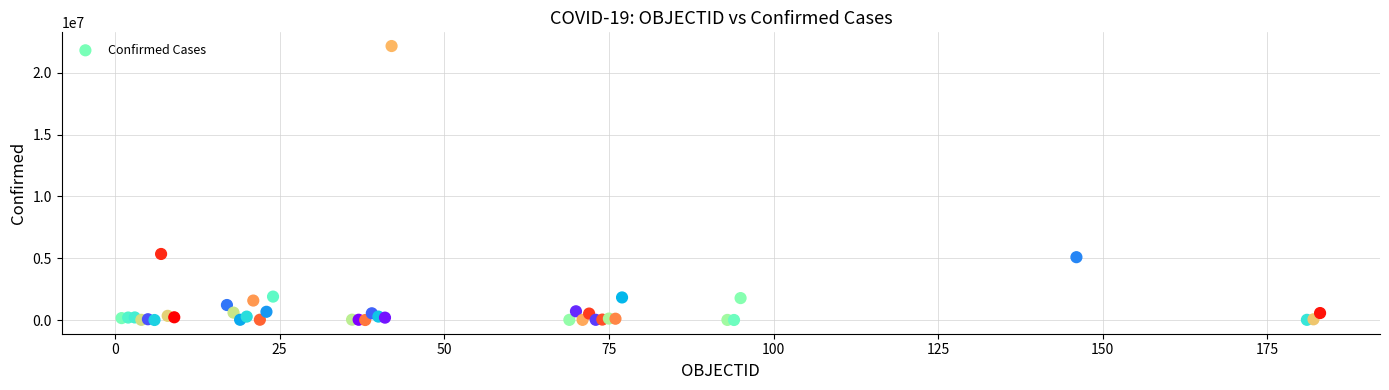

What Y value in the scatter plot is closest to 11089853?

5348123